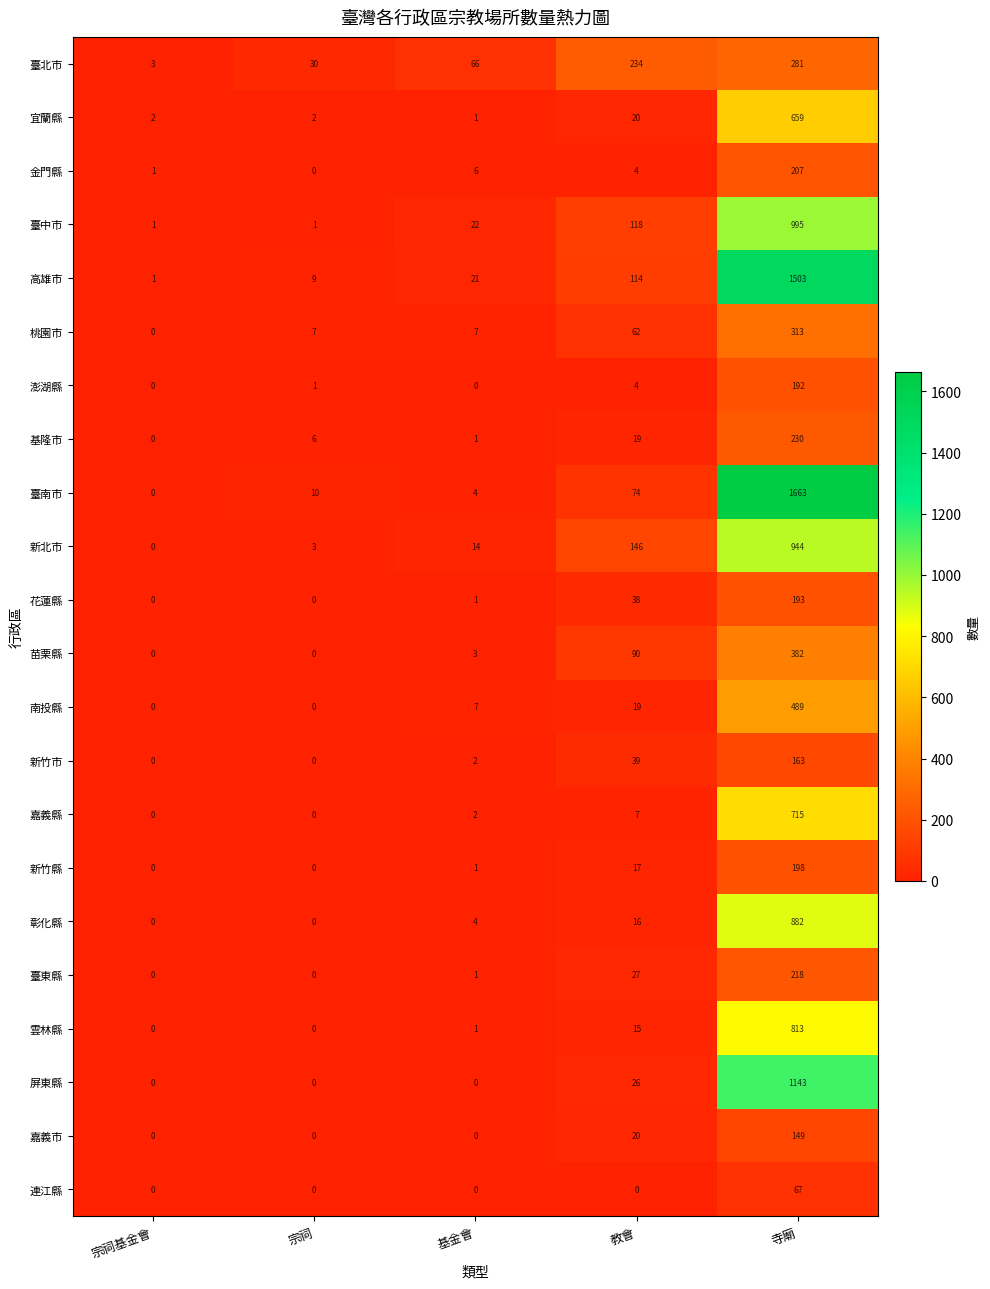

Rank the series by their maximum value, from highest to lowest.

臺南市, 高雄市, 屏東縣, 臺中市, 新北市, 彰化縣, 雲林縣, 嘉義縣, 宜蘭縣, 南投縣, 苗栗縣, 桃園市, 臺北市, 基隆市, 臺東縣, 金門縣, 新竹縣, 花蓮縣, 澎湖縣, 新竹市, 嘉義市, 連江縣